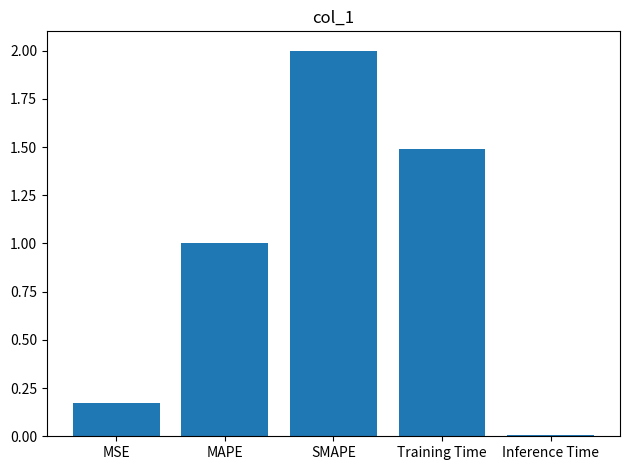

Which has a higher value, Training Time or MAPE?

Training Time